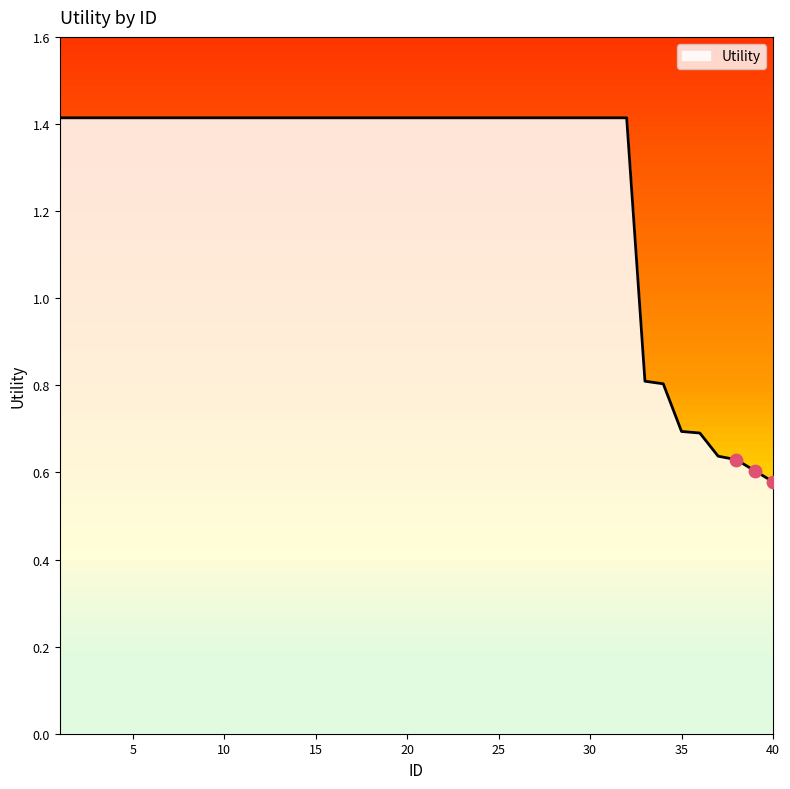

What is the greatest value displayed?

1.4